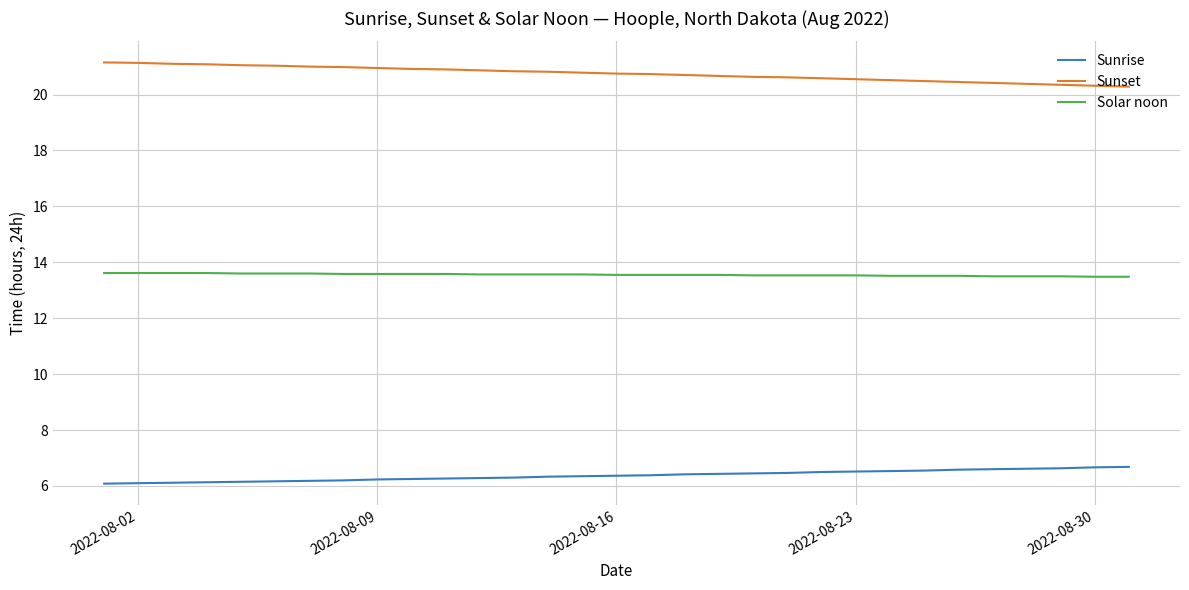

Which series has the largest total across all categories?

Sunset